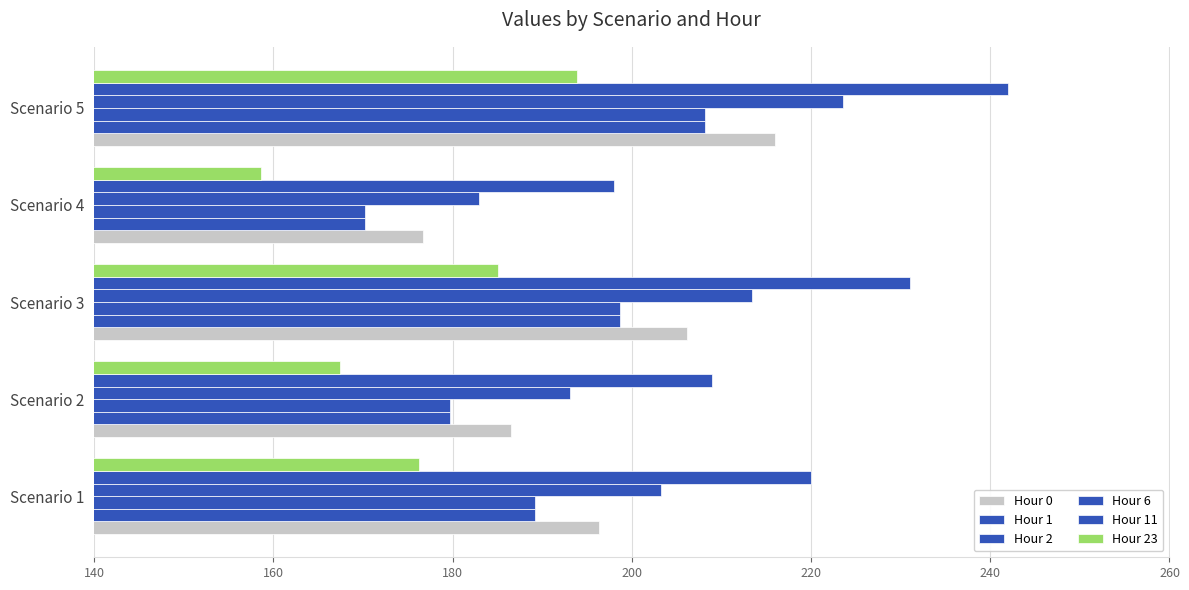

How many data points in Hour 6 are less than 203?

2